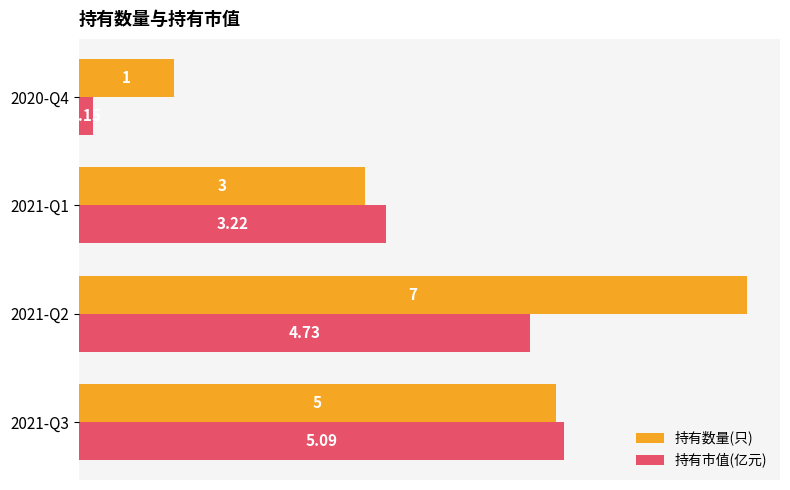

How many values in the 持有数量(只) series are below 5?

2